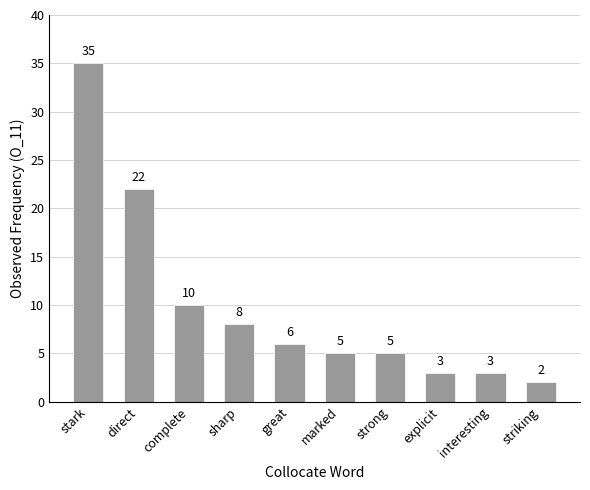

What is the change in value from direct to interesting?

-19